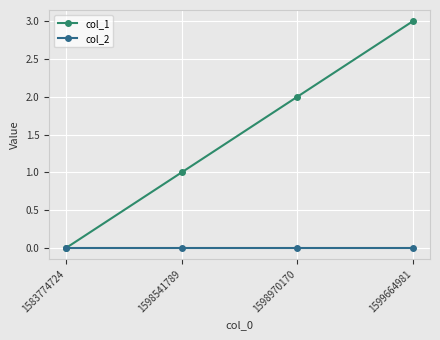

What is the sum of the col_1 values at 1599664981 and 1598970170?

5